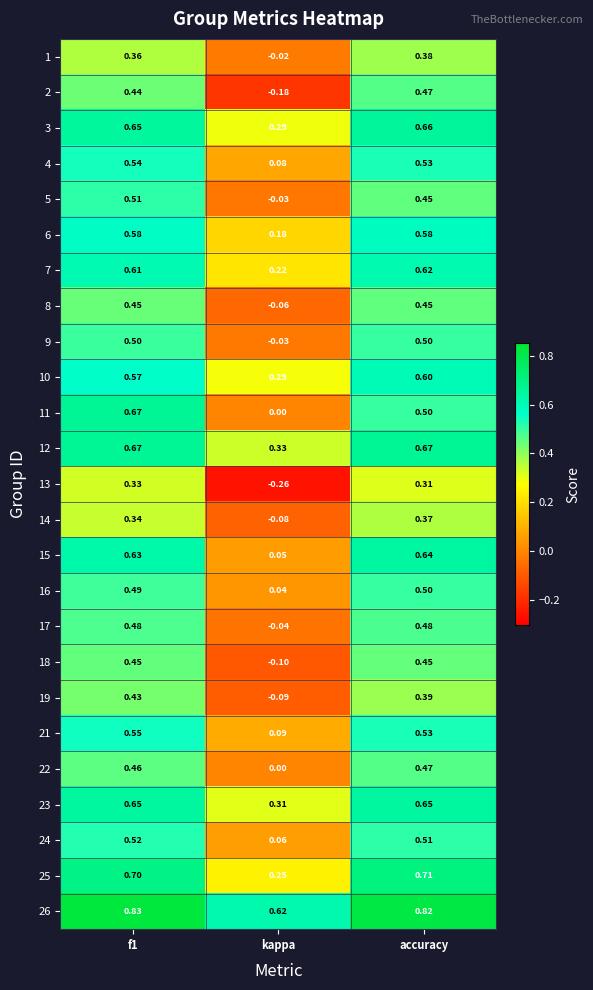

Which category has the lowest value in the 8 series?

kappa